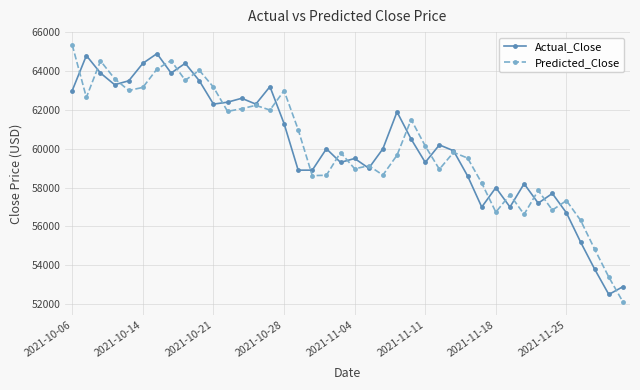

What is the value of the Predicted_Close point at the 36th from the left?

57333.5